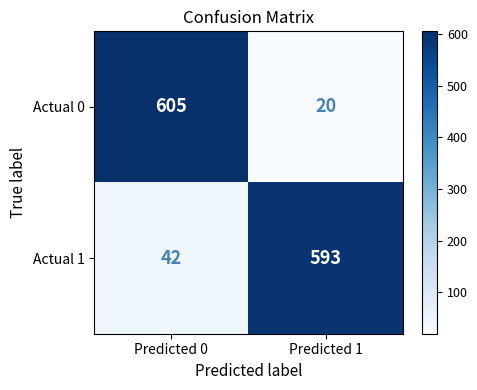

Where is Actual 1 nearest to the value 317?

Predicted 0